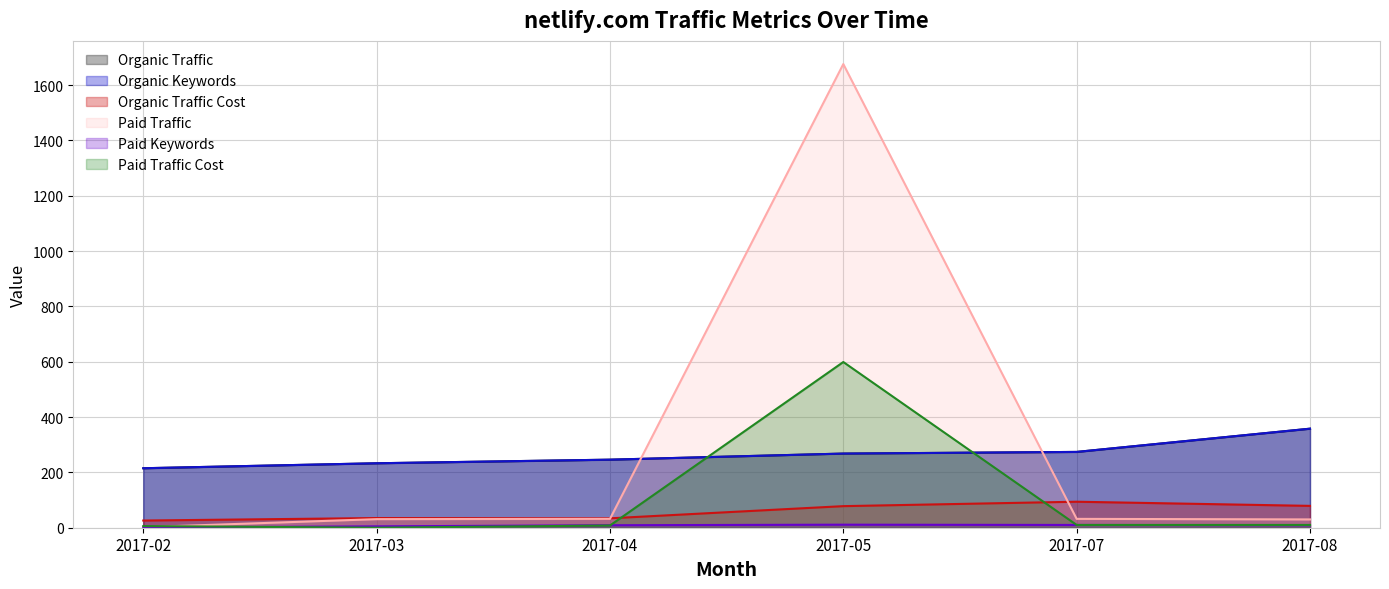

Is it true that Paid Keywords equals 1 at 2017-02?

True